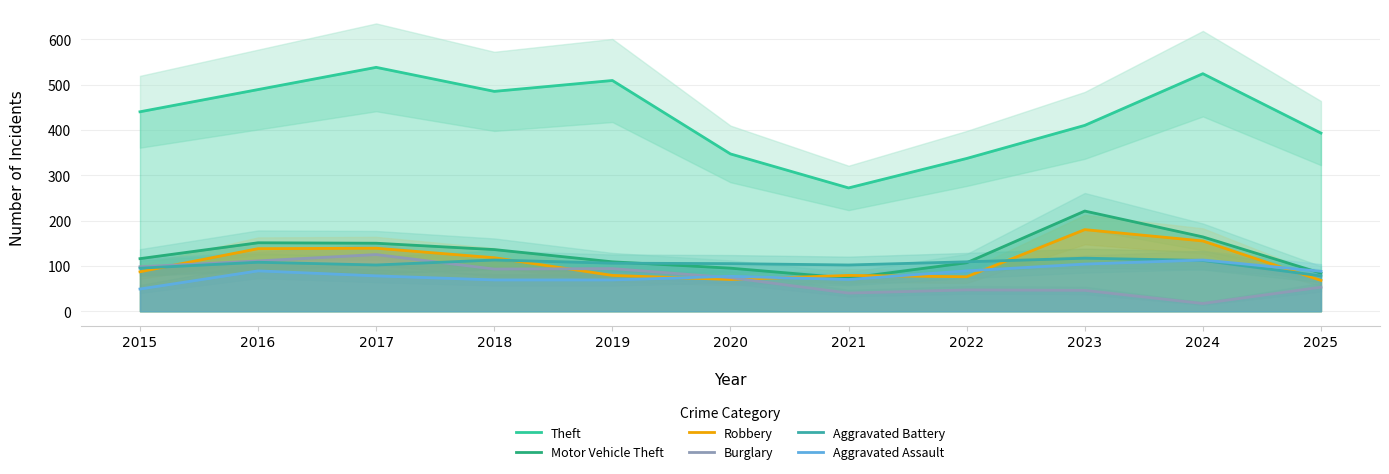

How many interior local peaks does the Aggravated Assault series have?

3